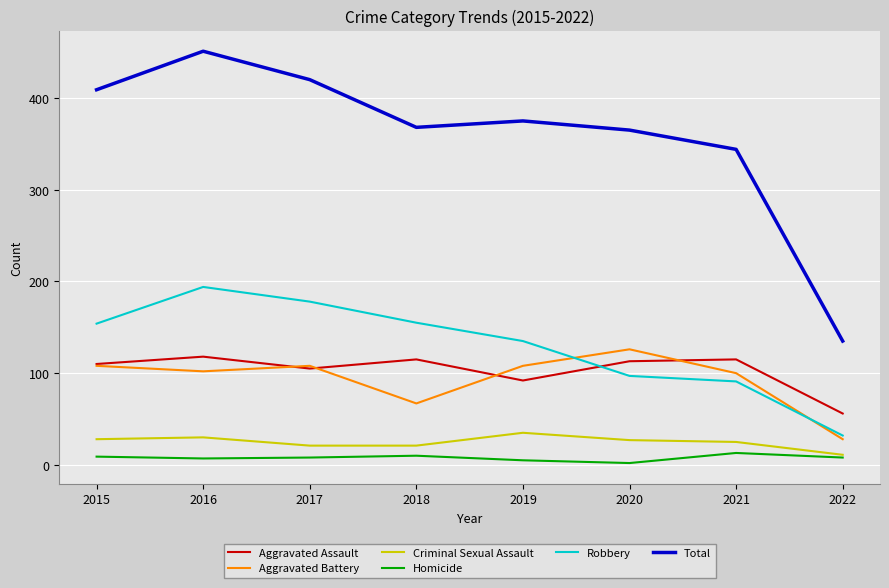

At how many categories does at least one series exceed 401?

3